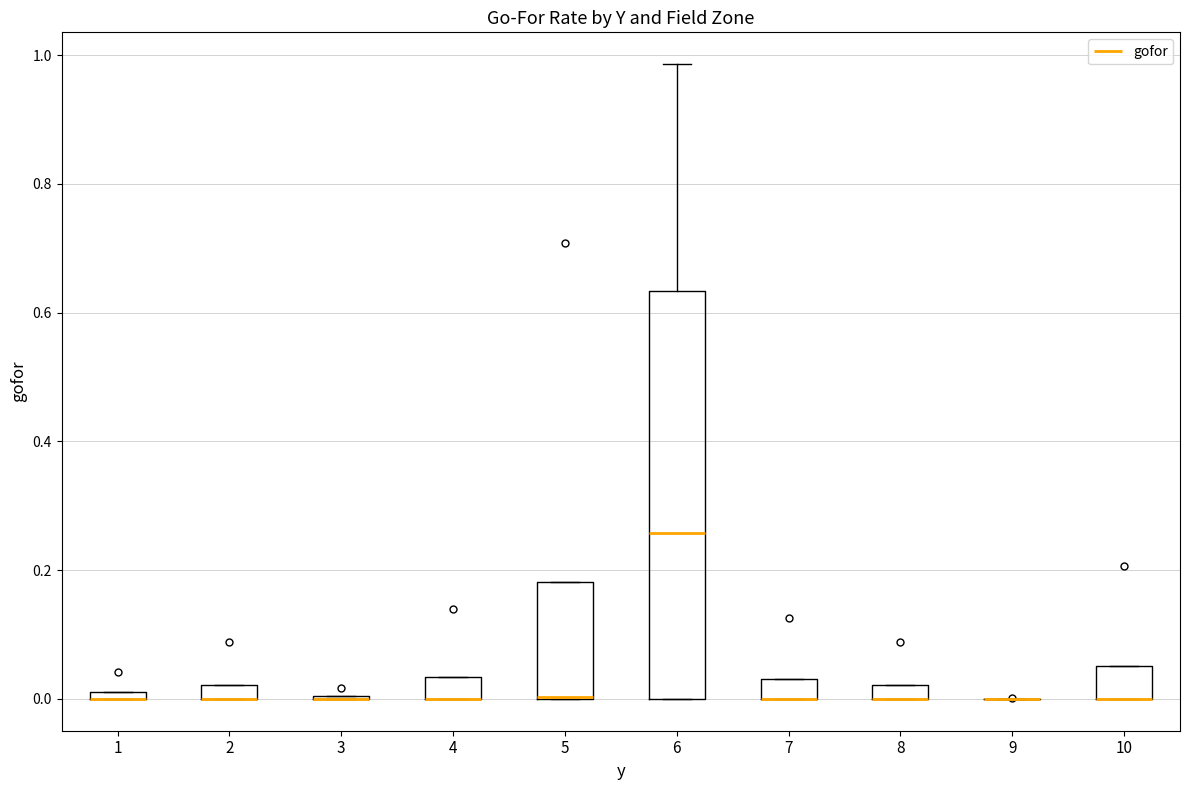

Where is the upper edge of the box at x = 10 on the y-axis? The values are not printed on the chart, so give them approximately, as read against the axis.

0.06